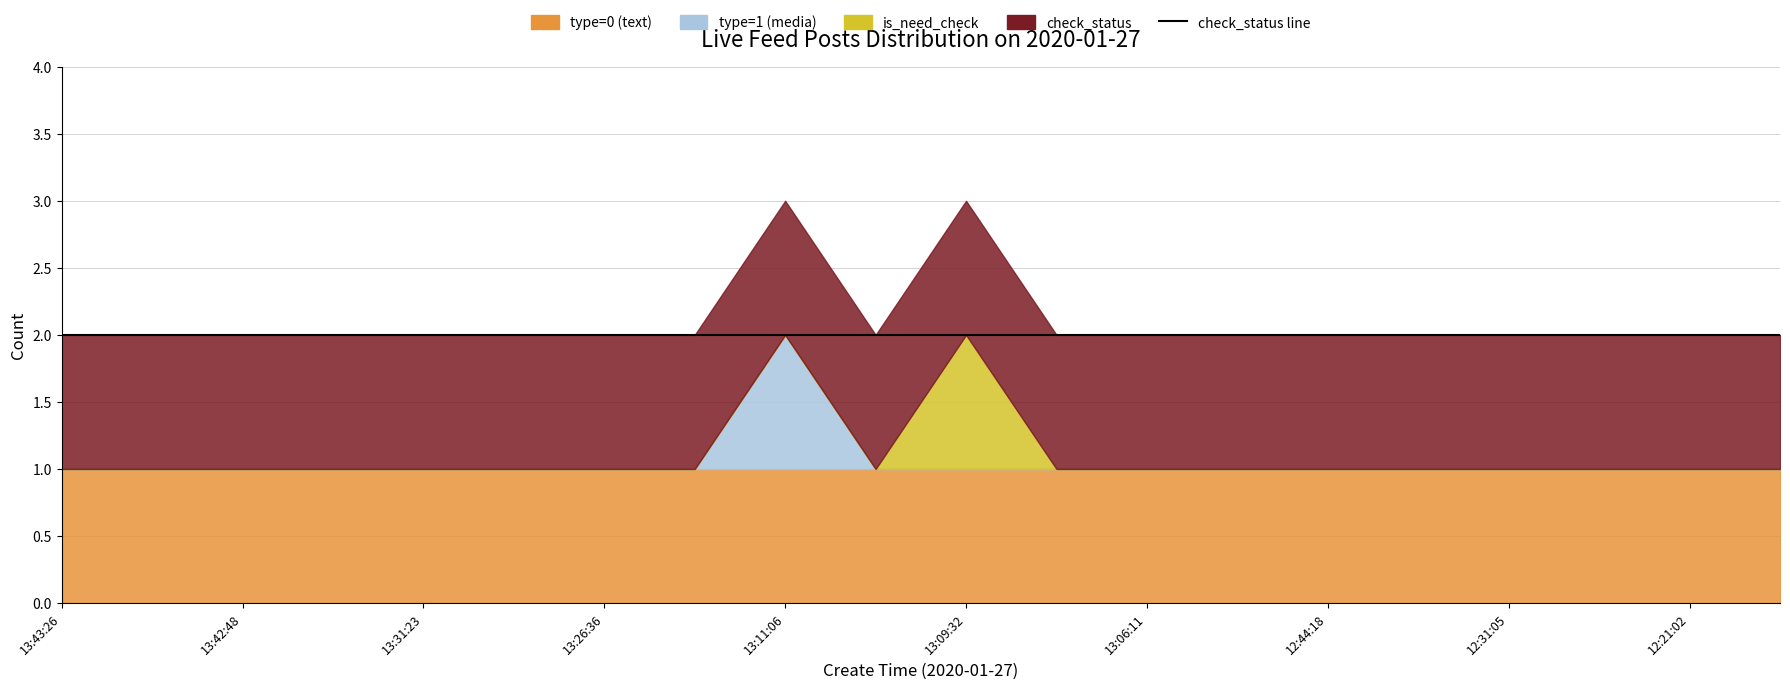

How many distinct data groups are displayed?

4